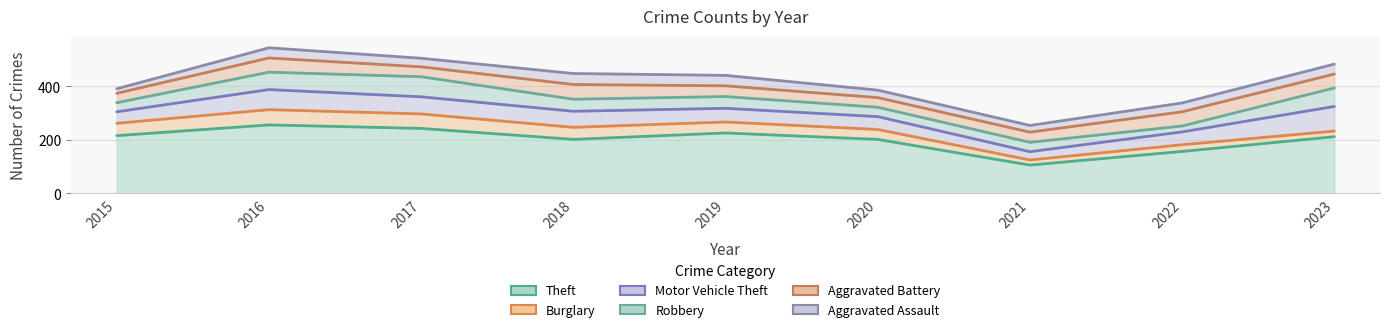

How many values in the Robbery series exceed 44?

4